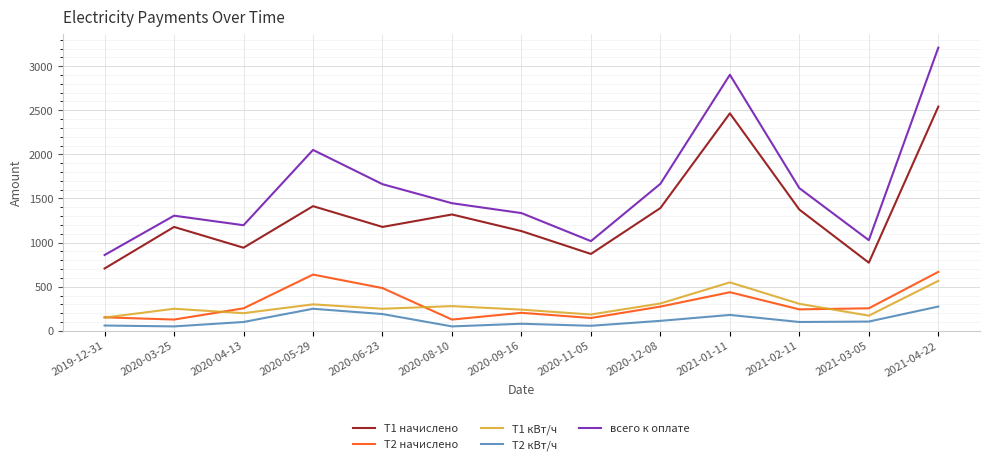

How many categories are shown in the chart?

13